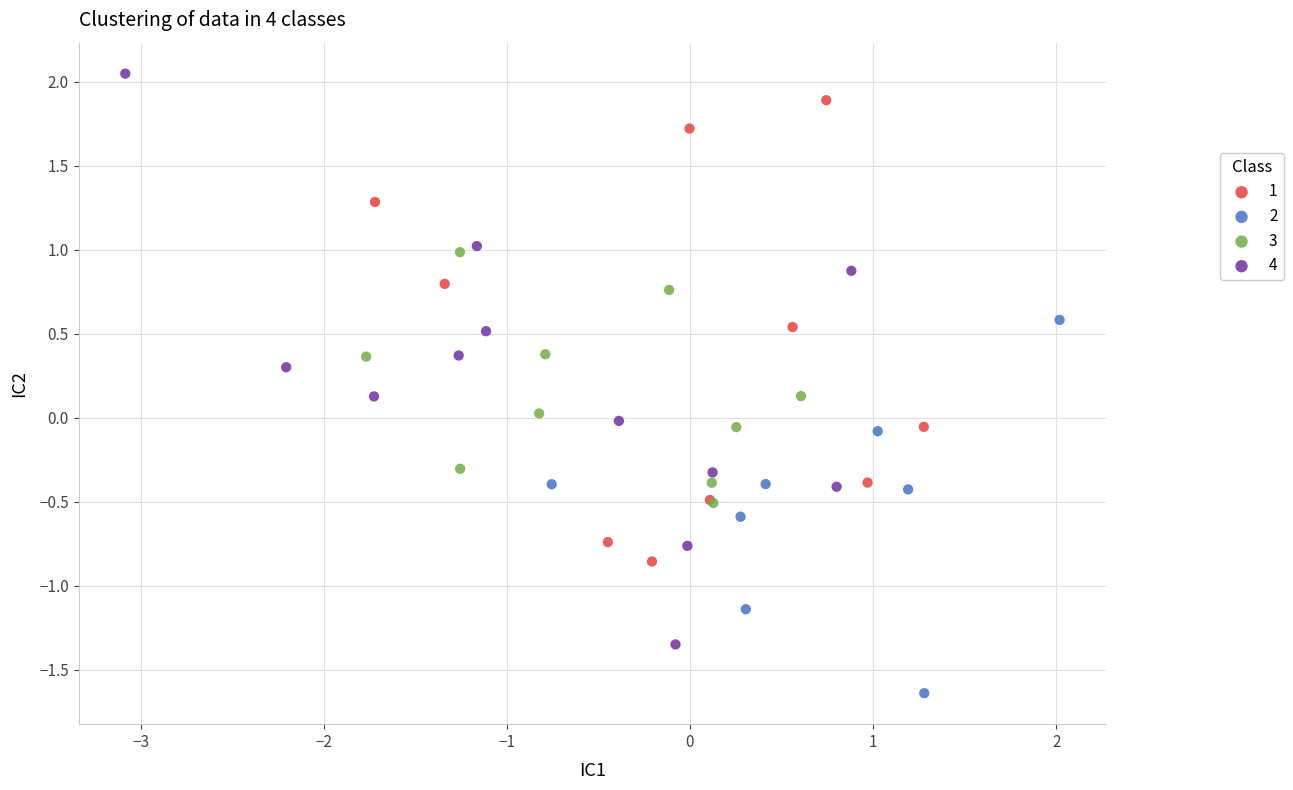

Which series has the largest Y range (max minus min)?

4